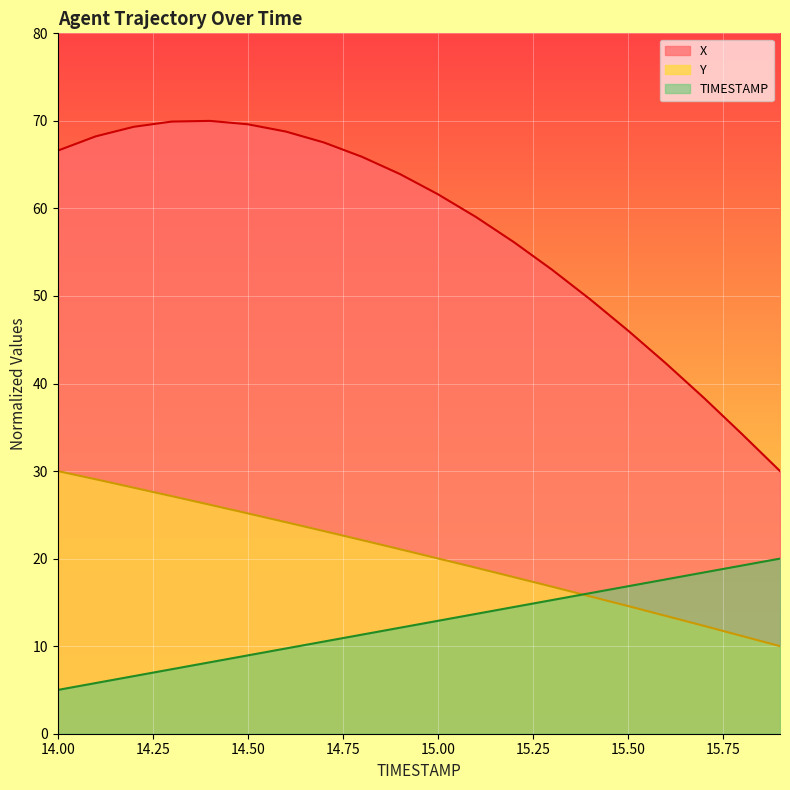

What is the value of the TIMESTAMP point at the 9th from the left?

11.3